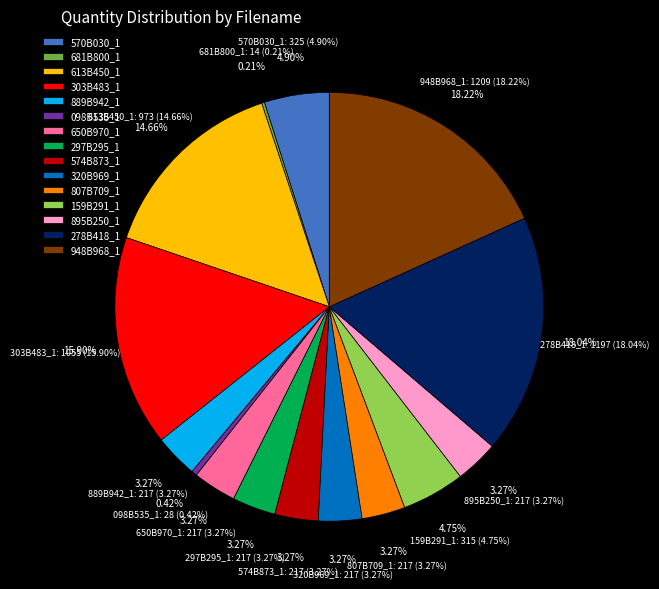

To the nearest percent, what is the average slice percentage?

7%